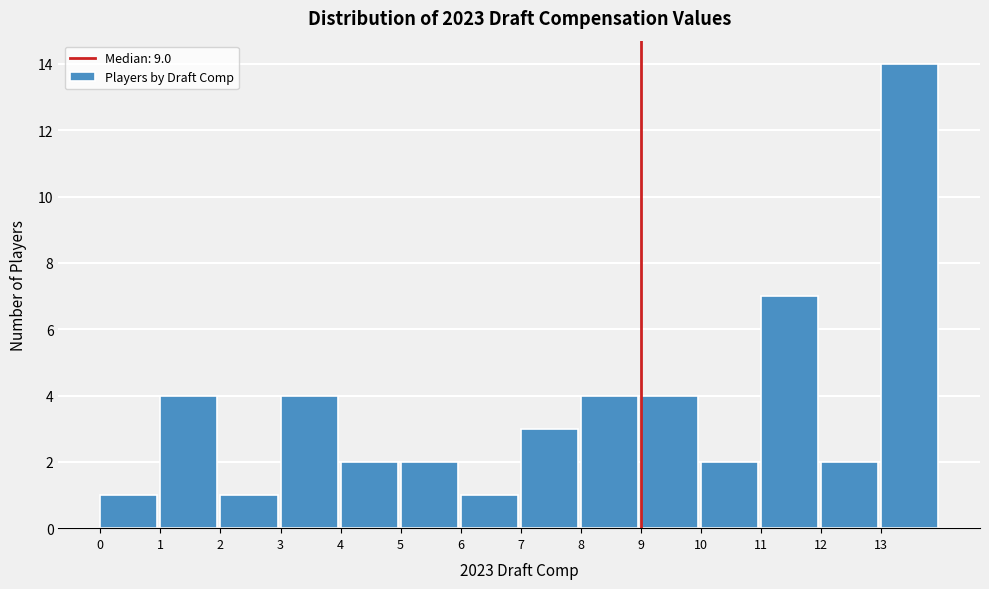

Reading left to right, list every bar in this chart as the range it spans on the x-axis followed by its height. The values are not printed on the chart, so give them approximately, as read against the axis.

0 to 1: 1
1 to 2: 4
2 to 3: 1
3 to 4: 4
4 to 5: 2
5 to 6: 2
6 to 7: 1
7 to 8: 3
8 to 9: 4
9 to 10: 4
10 to 11: 2
11 to 12: 7
12 to 13: 2
13 to 14: 14